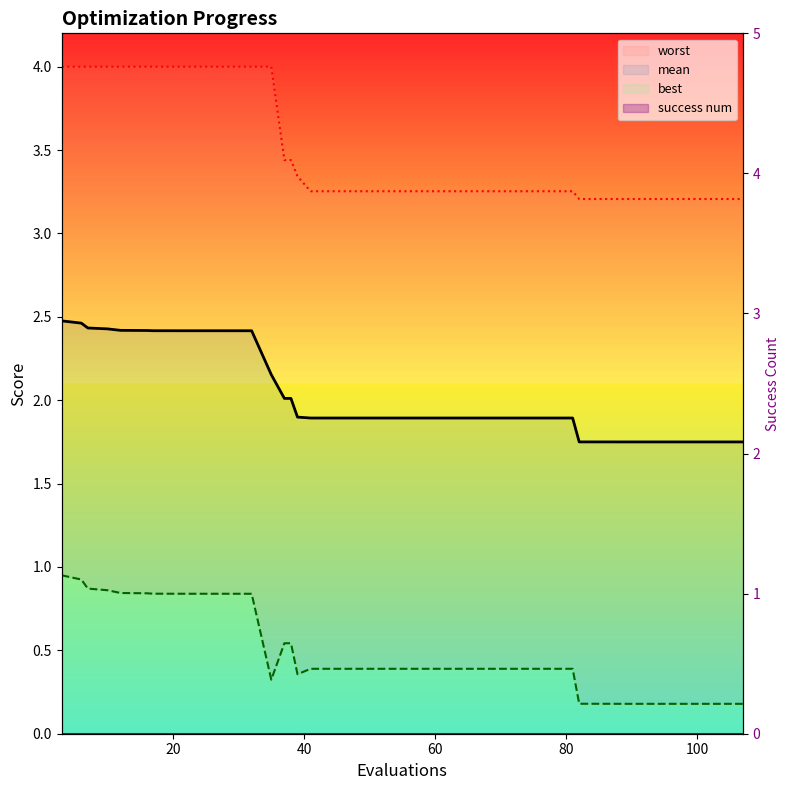

Does the chart display data point markers on the line(s)?

No